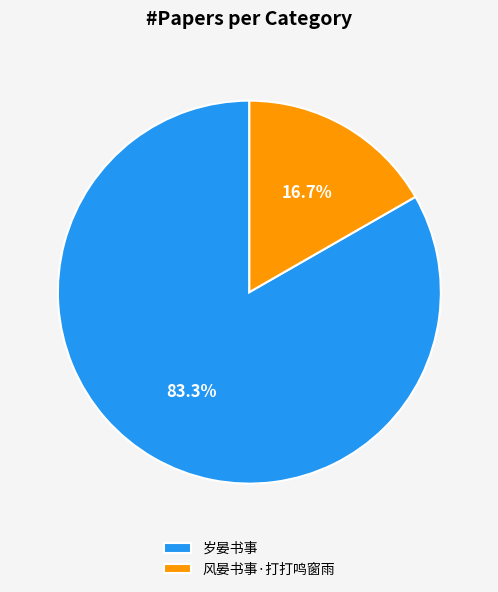

What is the majority slice?

岁晏书事